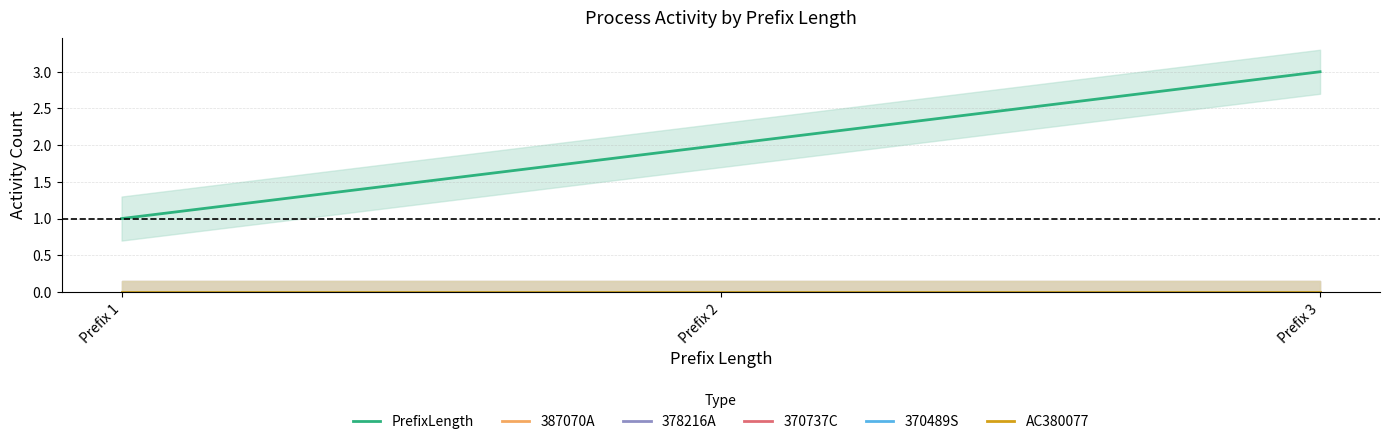

Between Prefix 3 and Prefix 2, which is larger?

Prefix 3